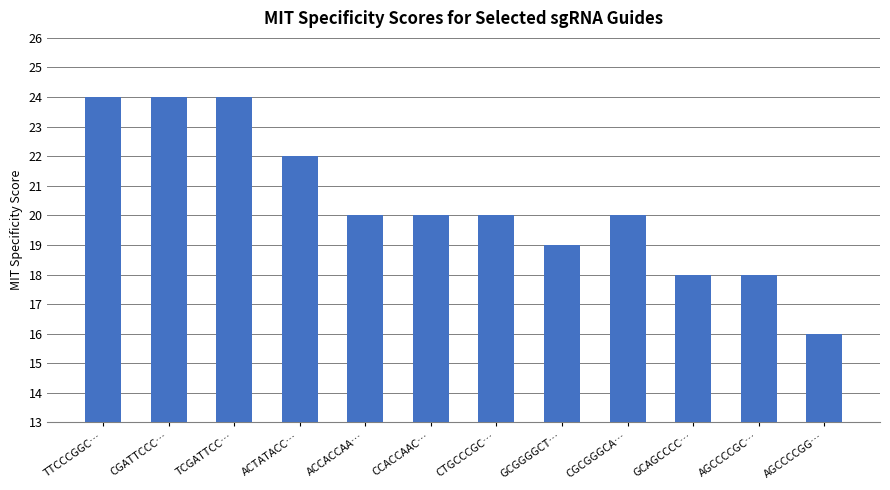

Are the bars horizontal?

No